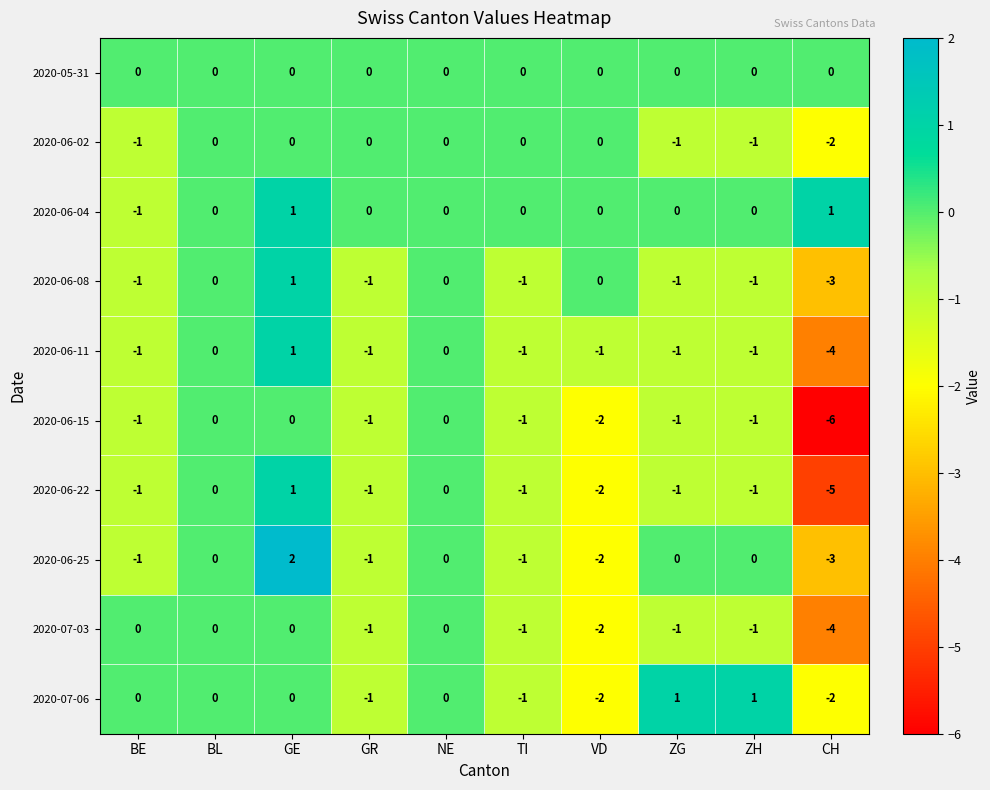

Which series has the largest total across all categories?

2020-06-04